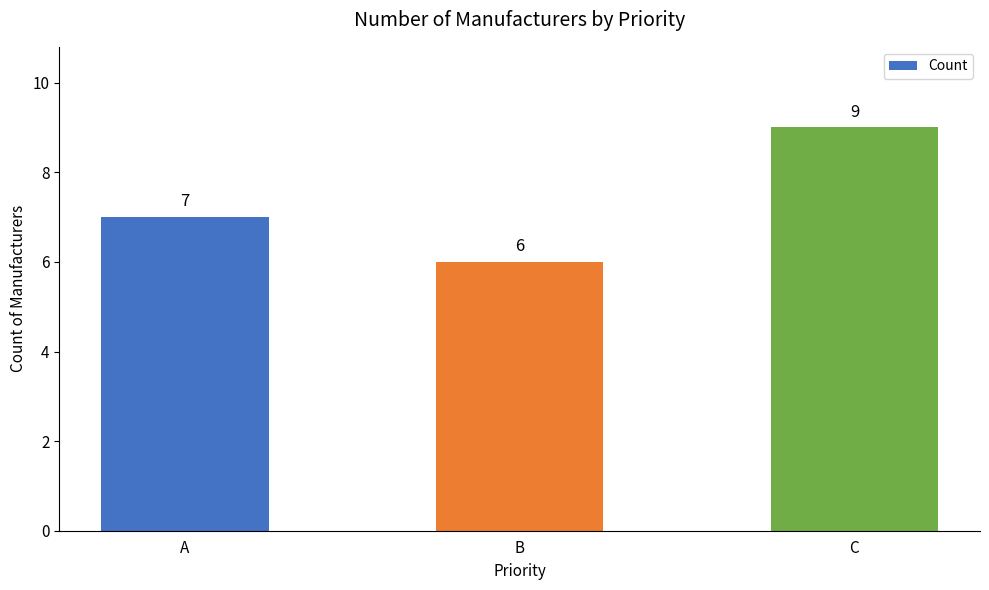

Rank the categories by value from highest to lowest.

C, A, B